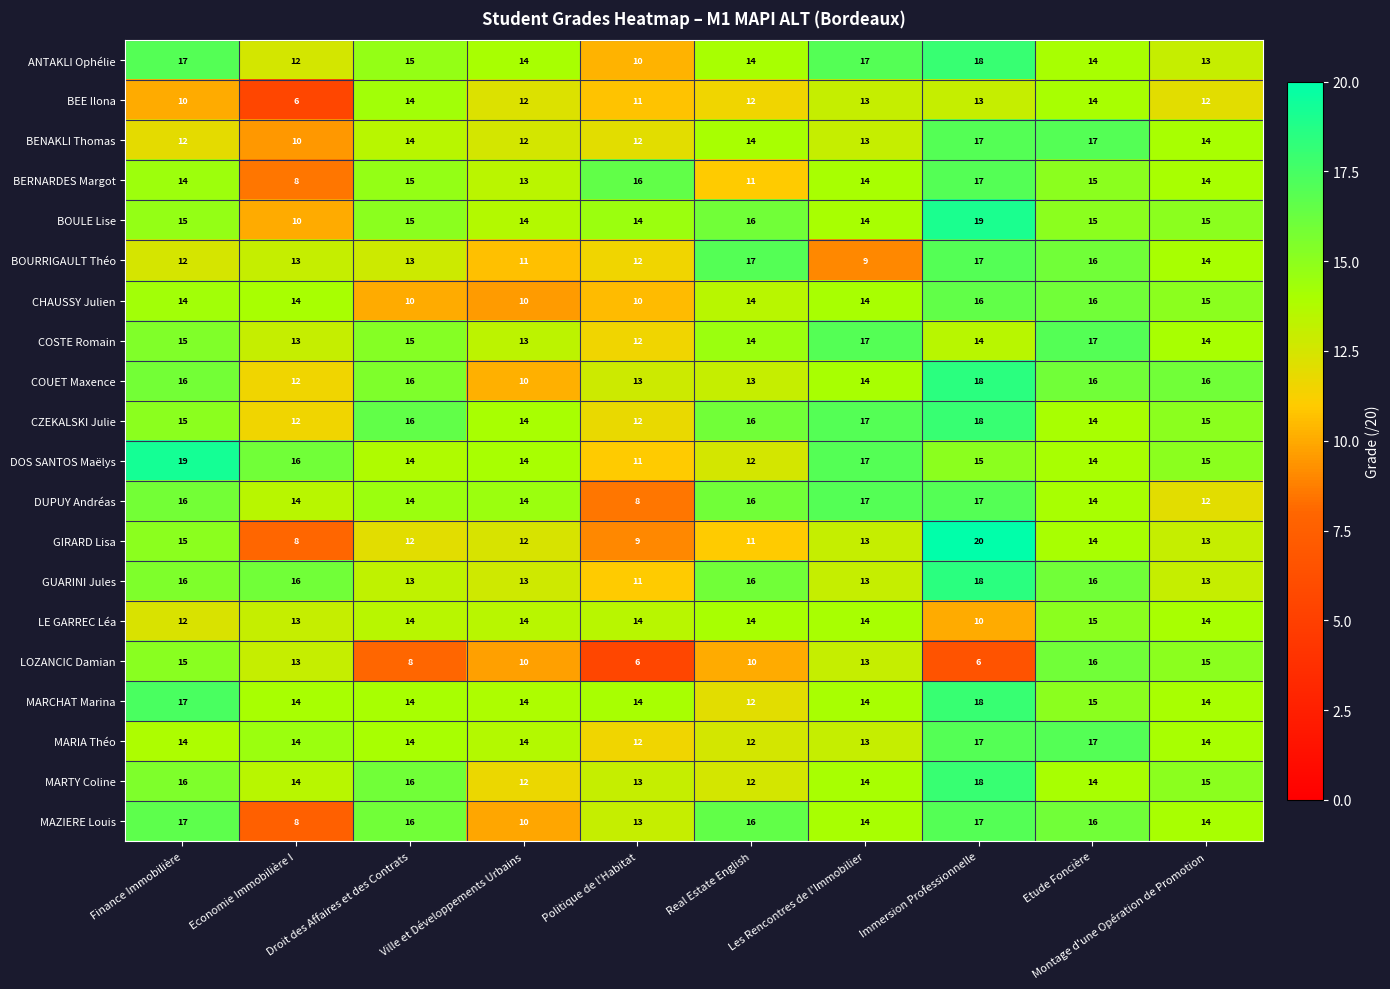

Count the number of data series in this chart.

20